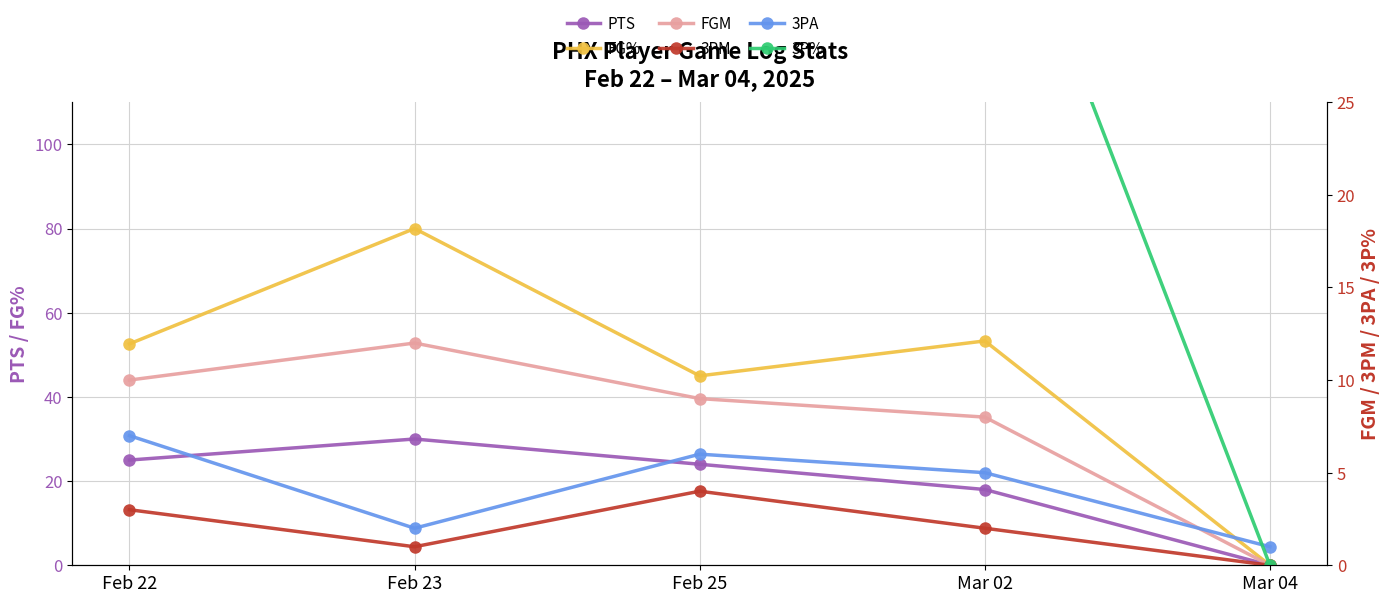

What is the difference between the second highest and second lowest values in the PTS series?

7.0